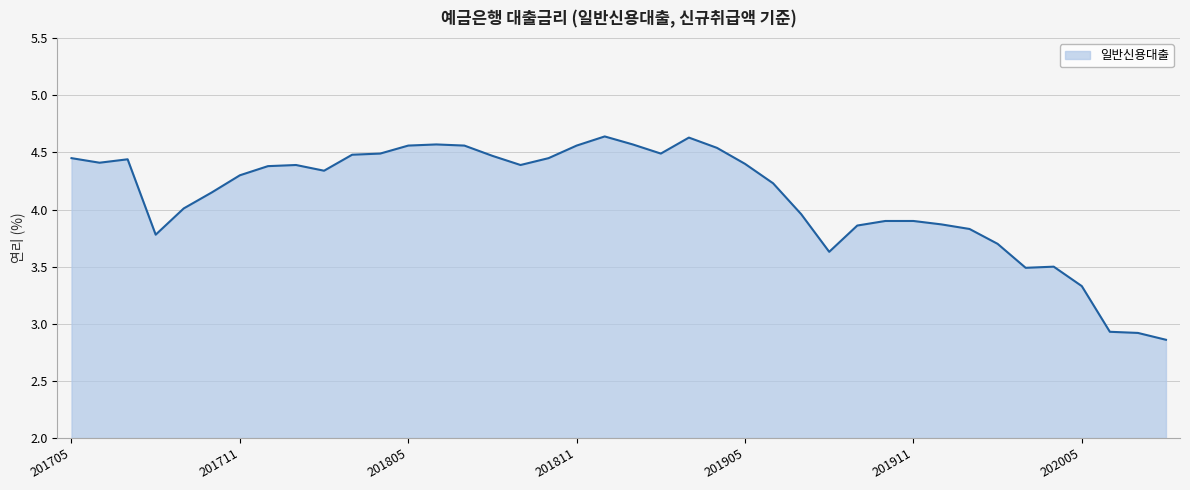

What is the difference between the maximum and minimum values?

1.8